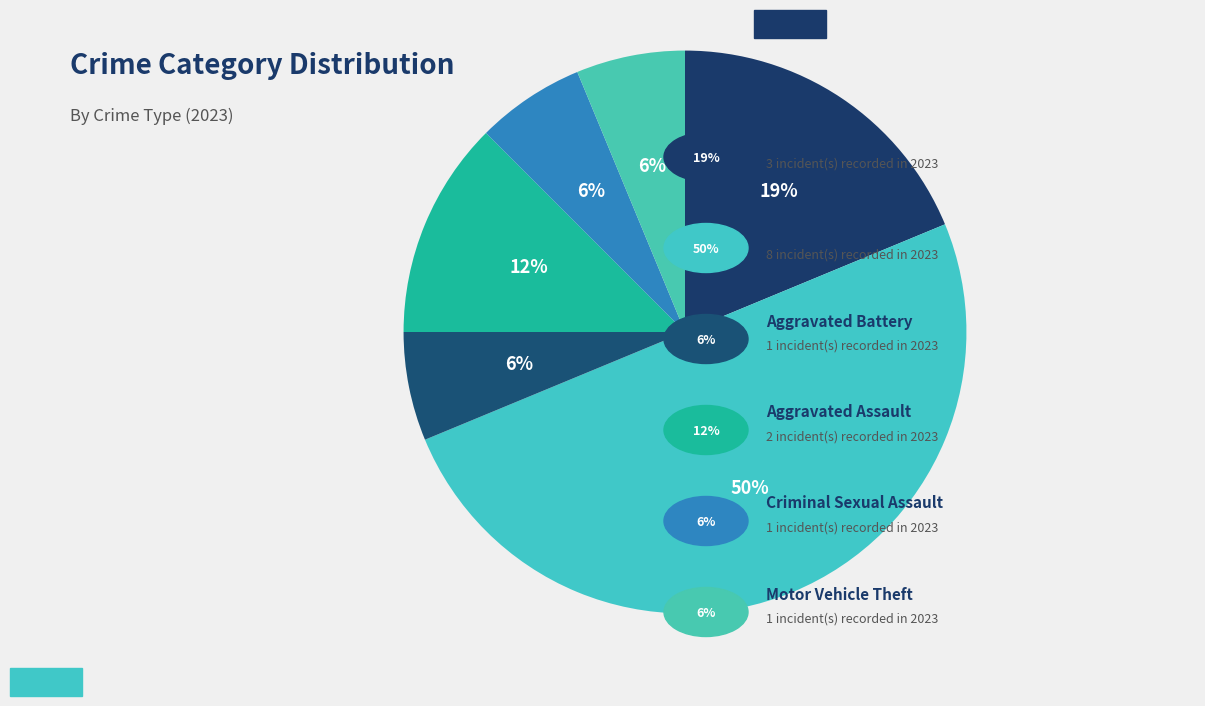

How many segments does this pie chart have?

6